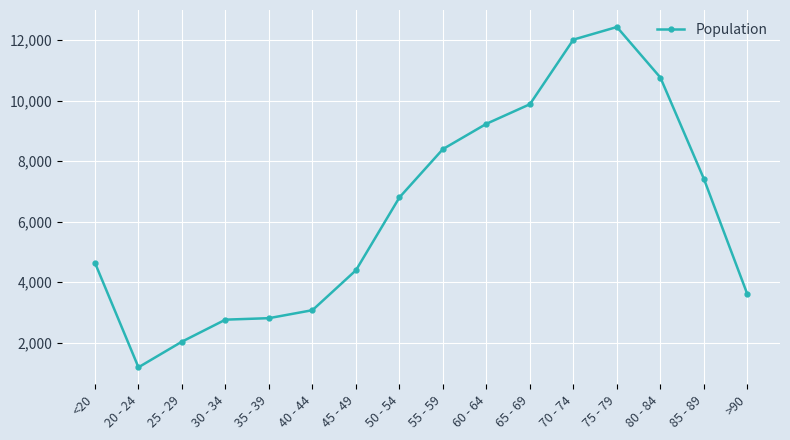

What is the smallest value displayed?

1191